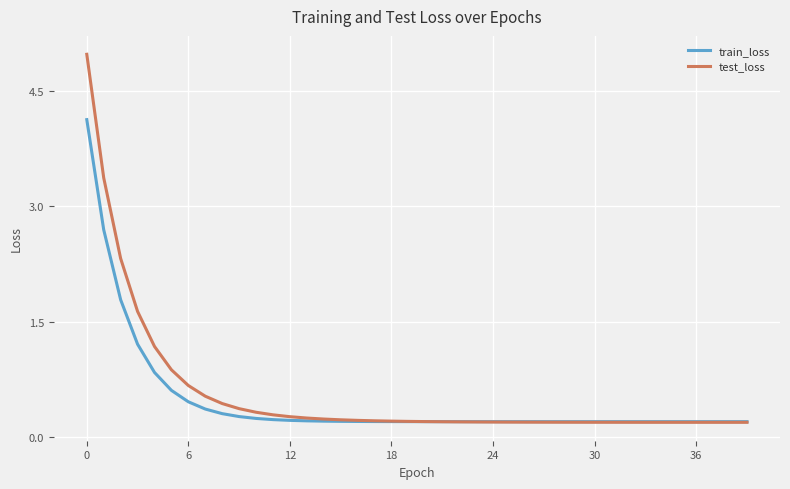

Which series has the largest range (max minus min)?

test_loss